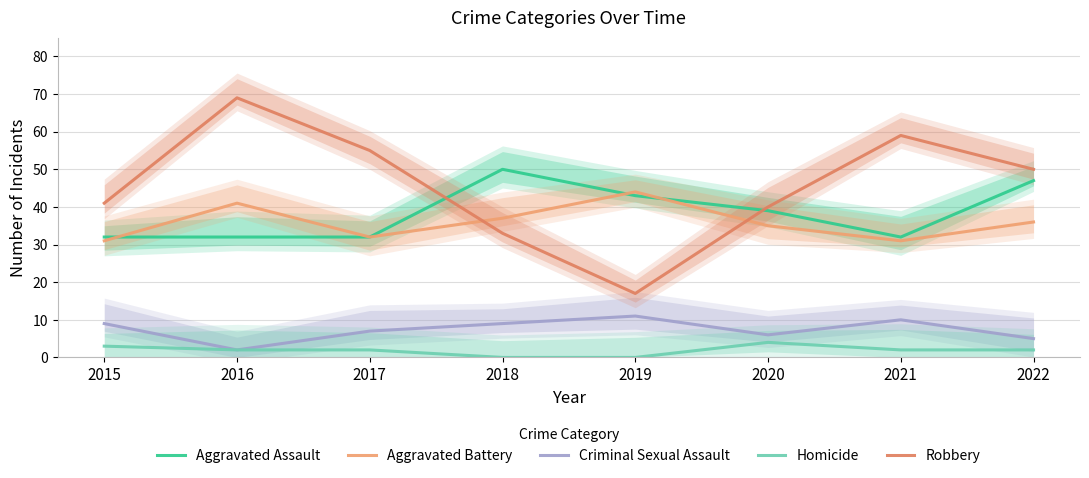

At how many categories does at least one series exceed 33?

8